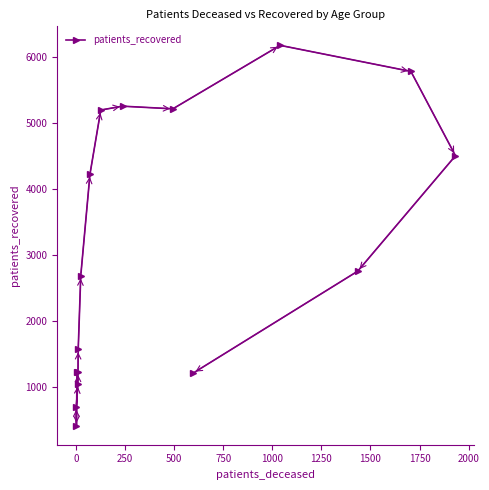

What is the minimum value shown in the chart?

412